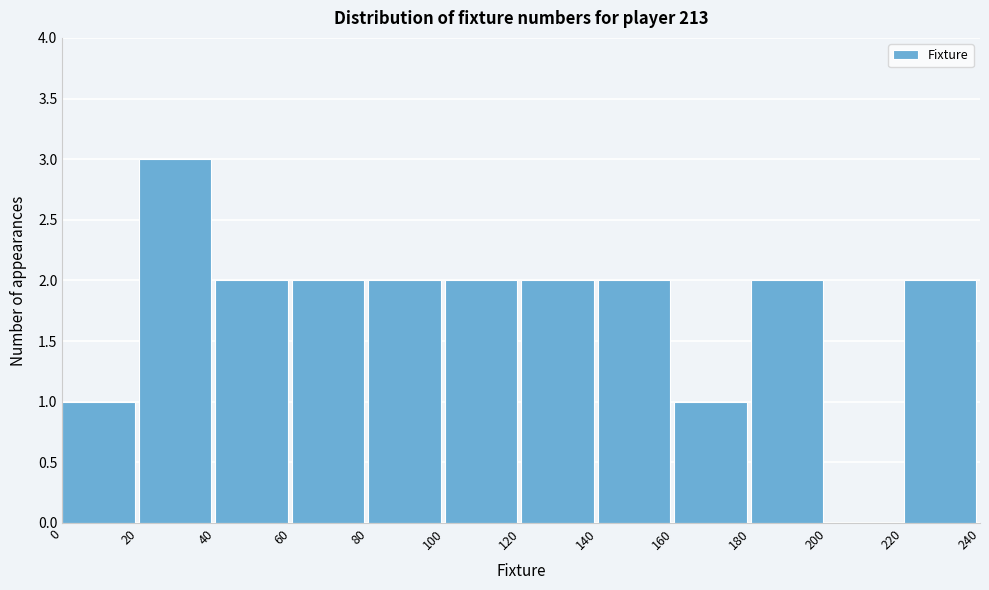

Which range on the x-axis has the tallest bar?

20 to 40